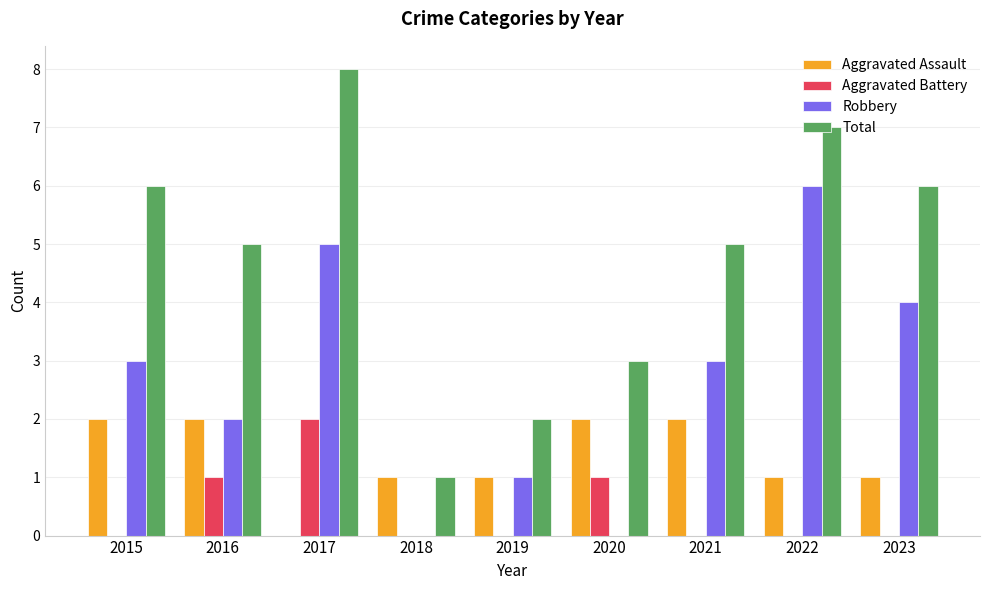

Which category has the highest value across all series?

2017